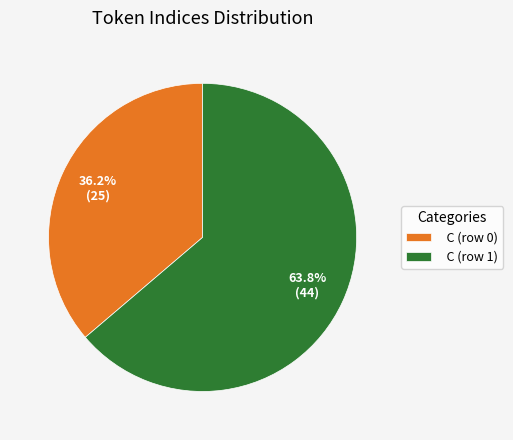

Which has a higher value, C (row 0) or C (row 1)?

C (row 1)